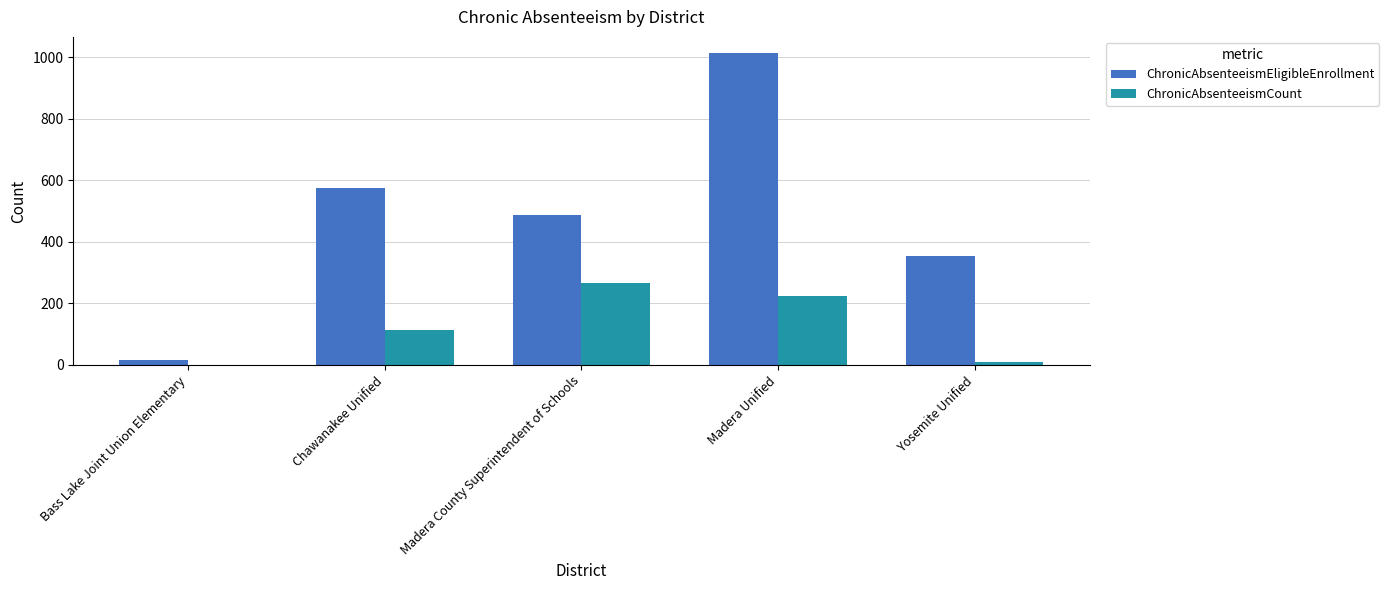

What is the difference between the ChronicAbsenteeismCount values at Madera Unified and Bass Lake Joint Union Elementary?

224